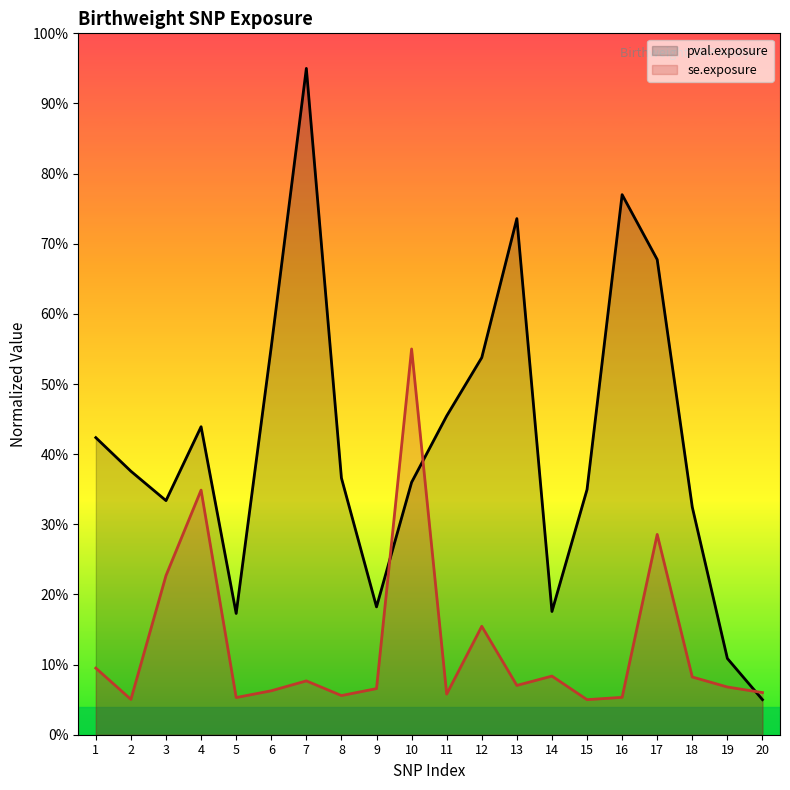

How many interior local peaks does the se.exposure series have?

6